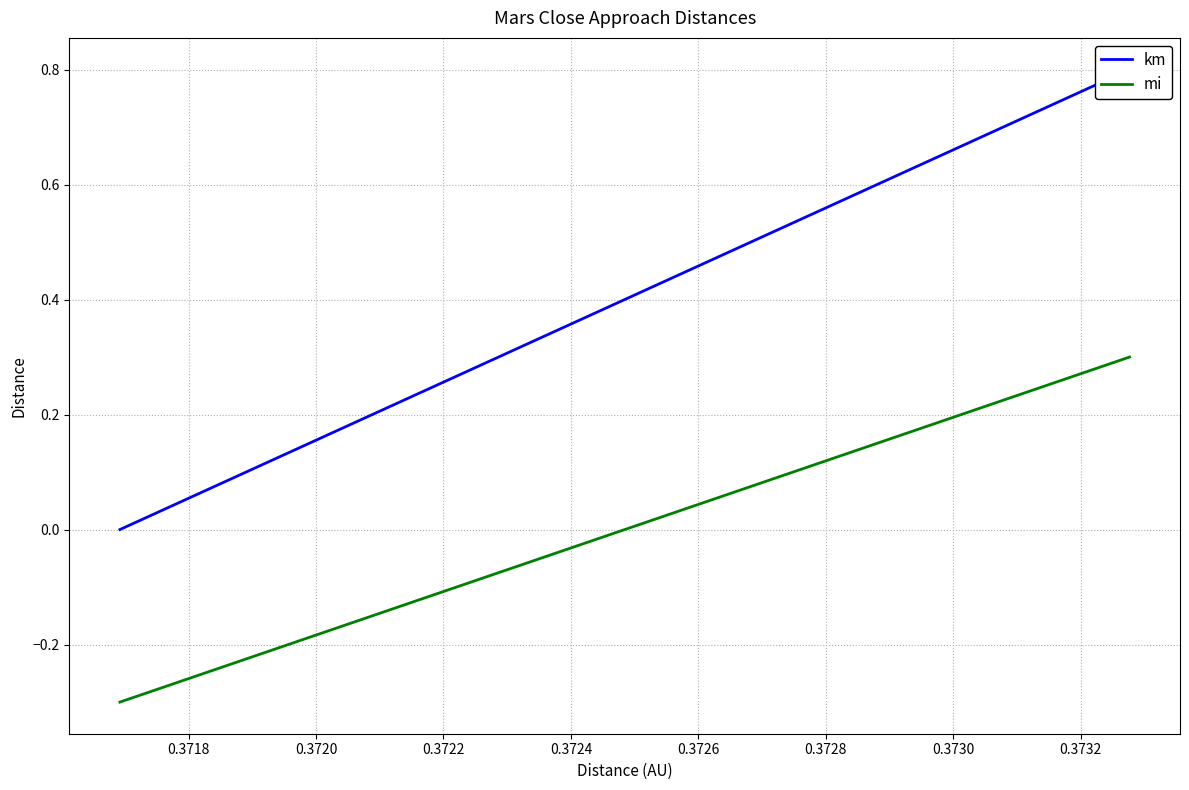

What is the minimum value for mi?

-0.3